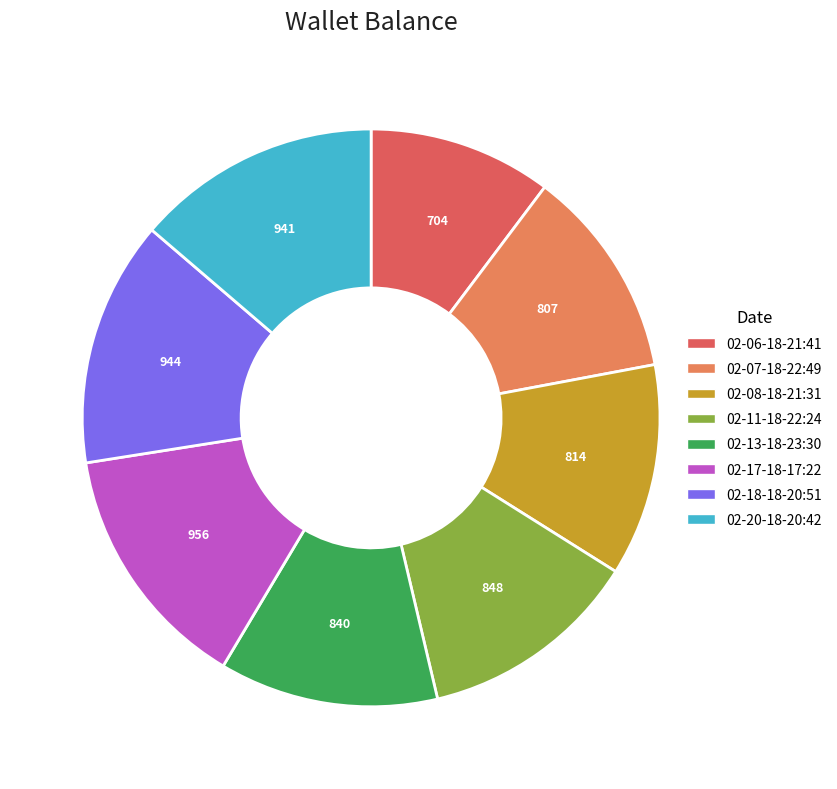

What percentage is the 02-20-18-20:42 slice, to the nearest percent?

14%